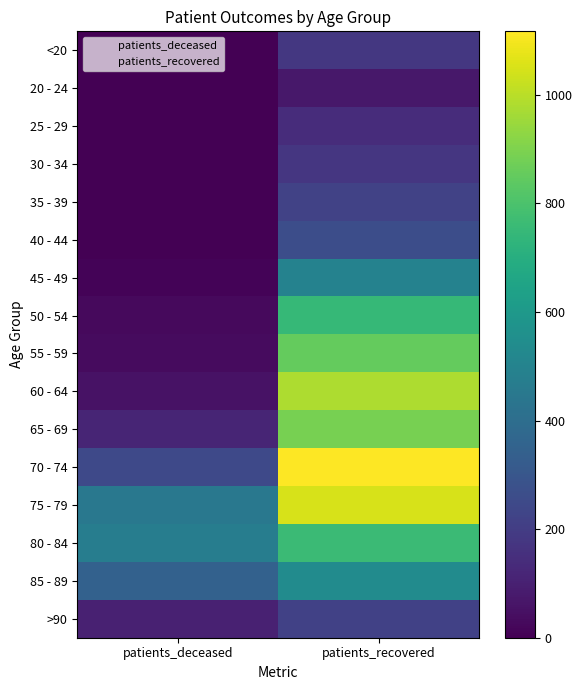

At which category is the sum across all series the highest?

patients_recovered